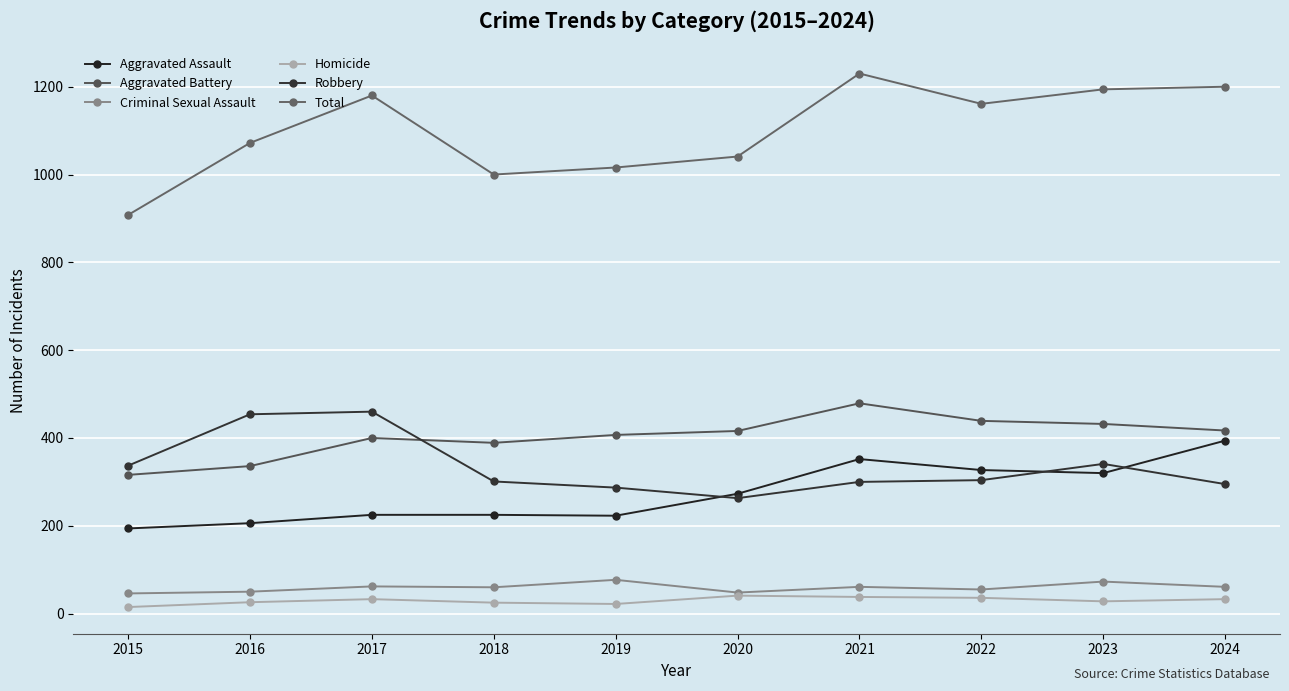

Read the Criminal Sexual Assault value at 2016.

50